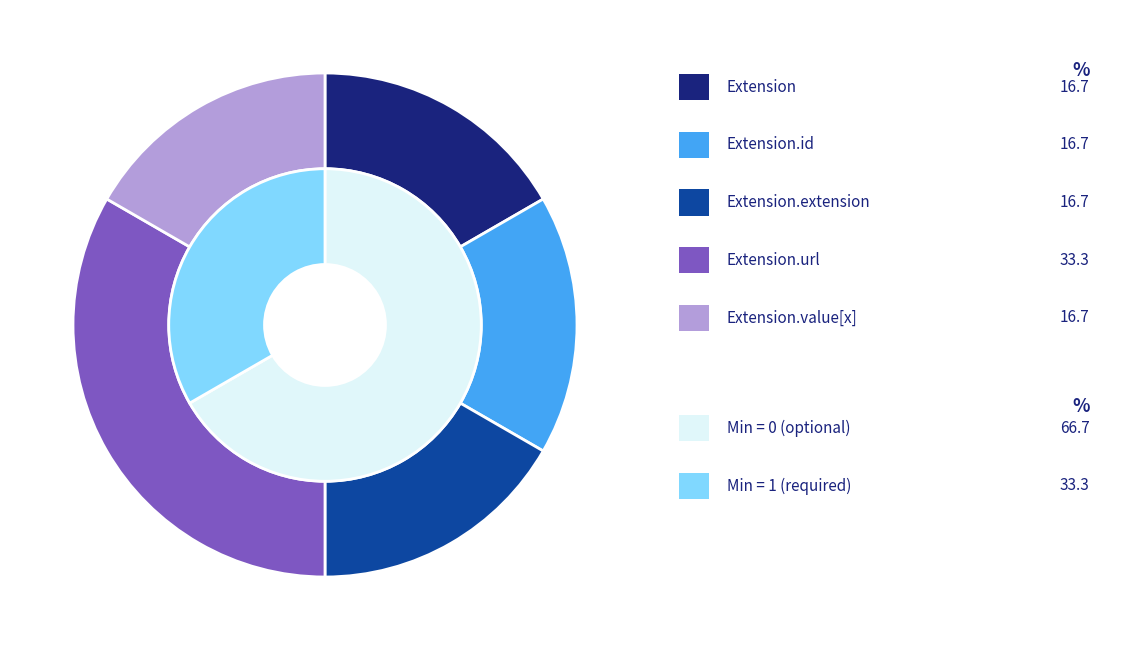

What is the change in value from Extension.id to Extension.url?

+1